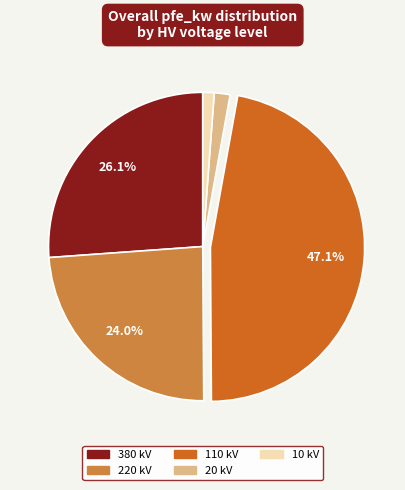

Does any single category account for the majority?

No